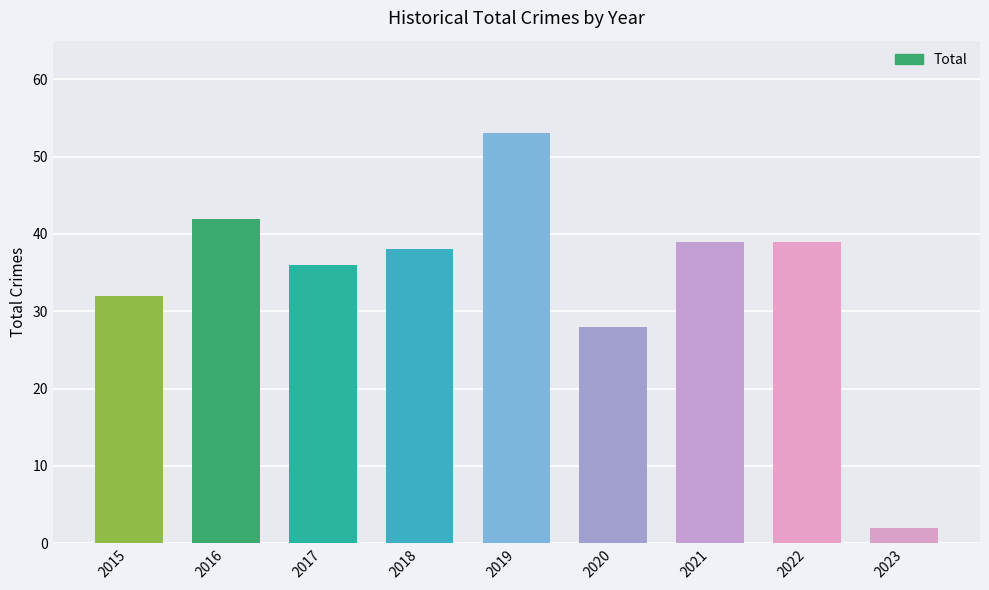

Is it true that the value at 2022 is 39?

True